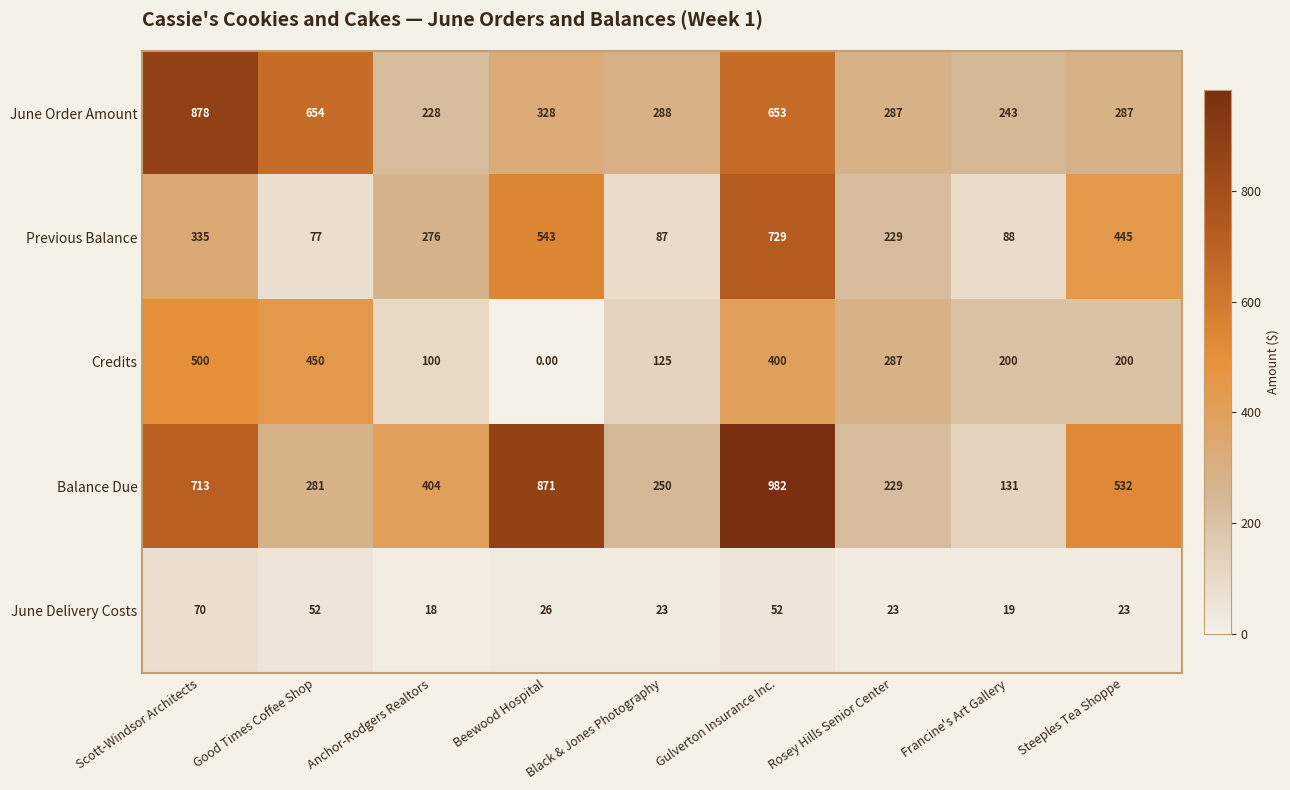

At which category is the sum across all series the highest?

Gulverton Insurance Inc.